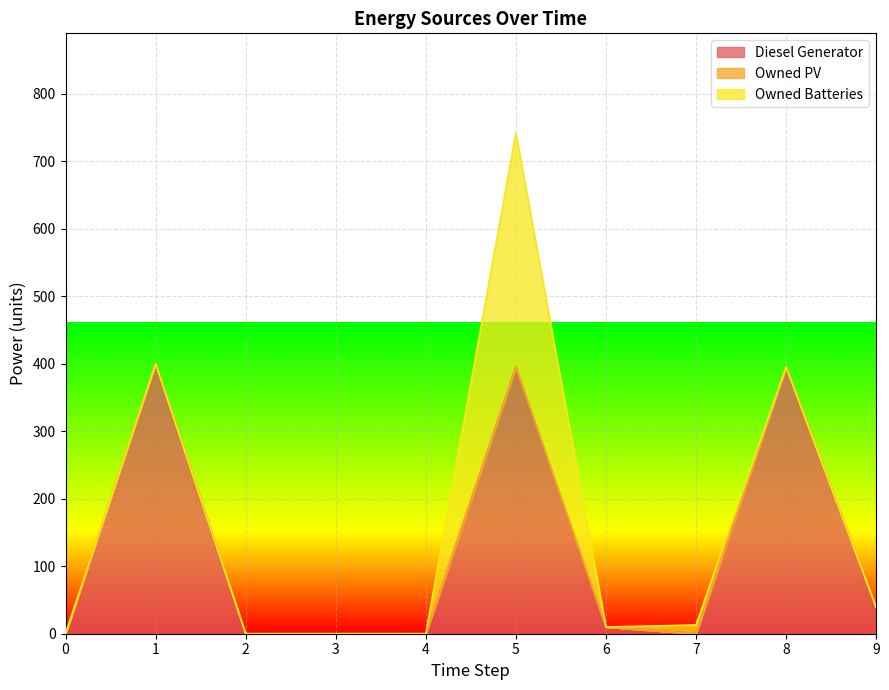

What are all the series names shown in the legend?

Diesel Generator, Owned PV, Owned Batteries